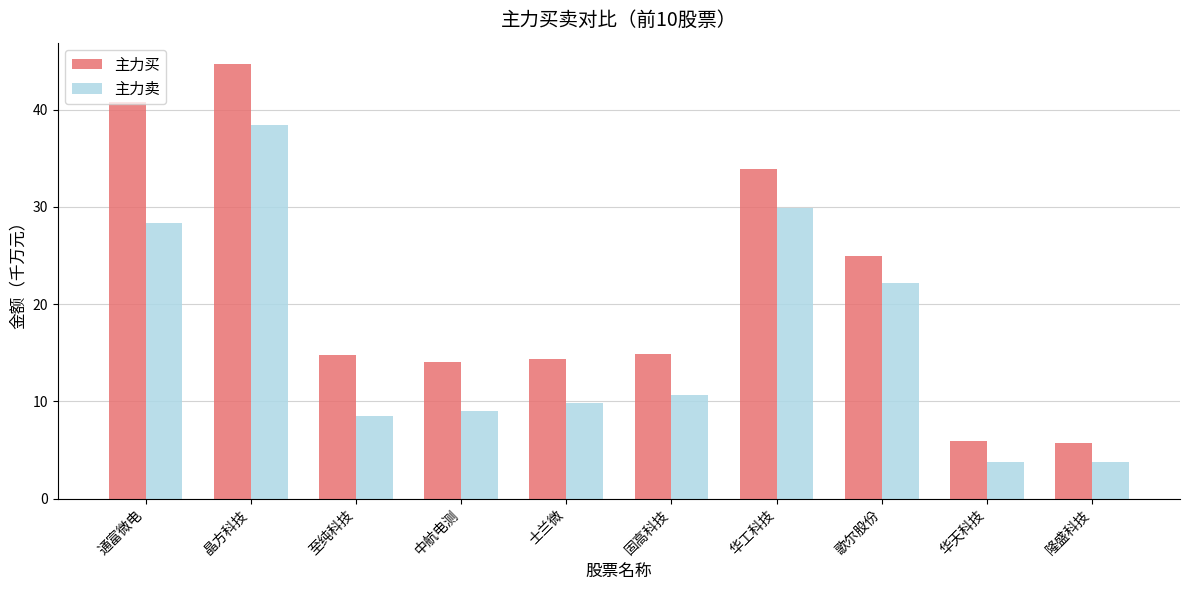

How many values in the 主力卖 series are below 10?

5